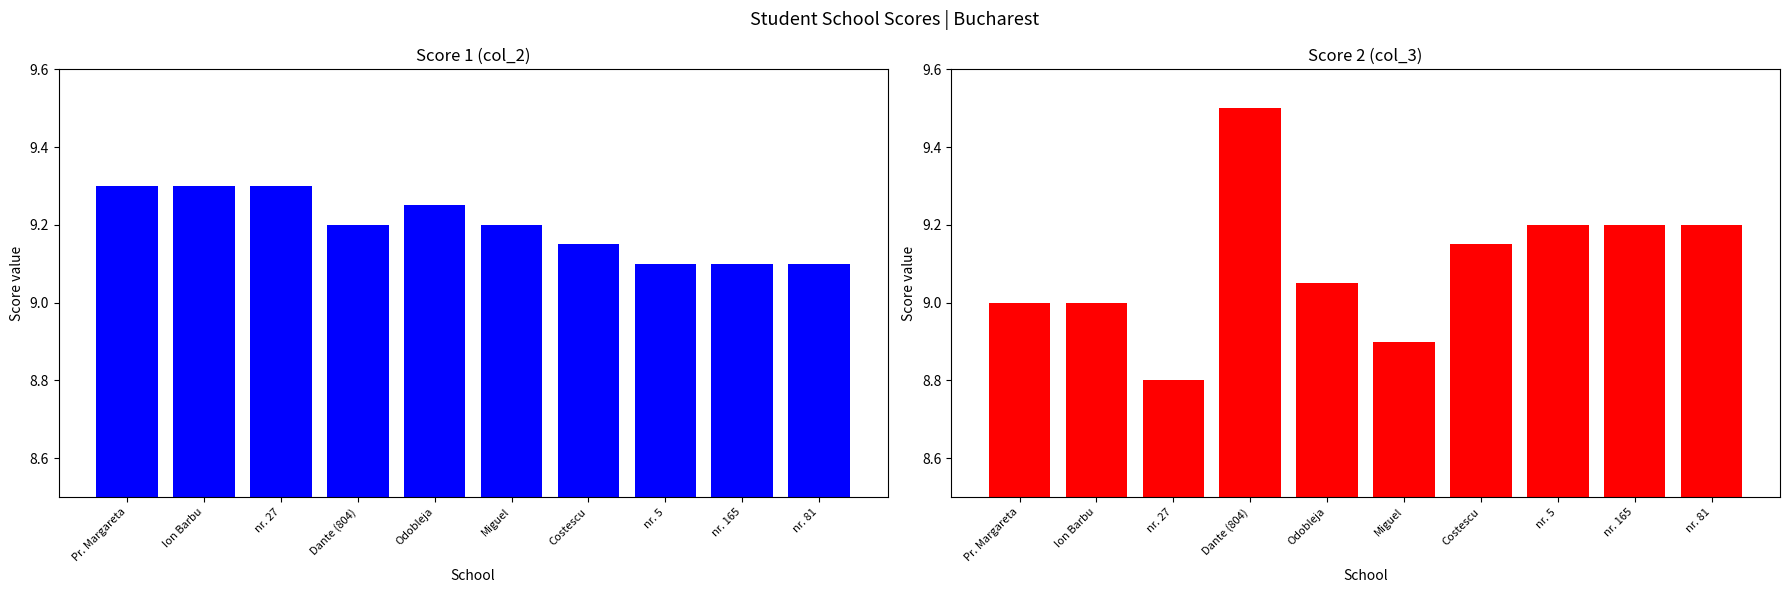

What is the difference between the maximum and minimum values in the col_2 (Score 1) series?

0.2